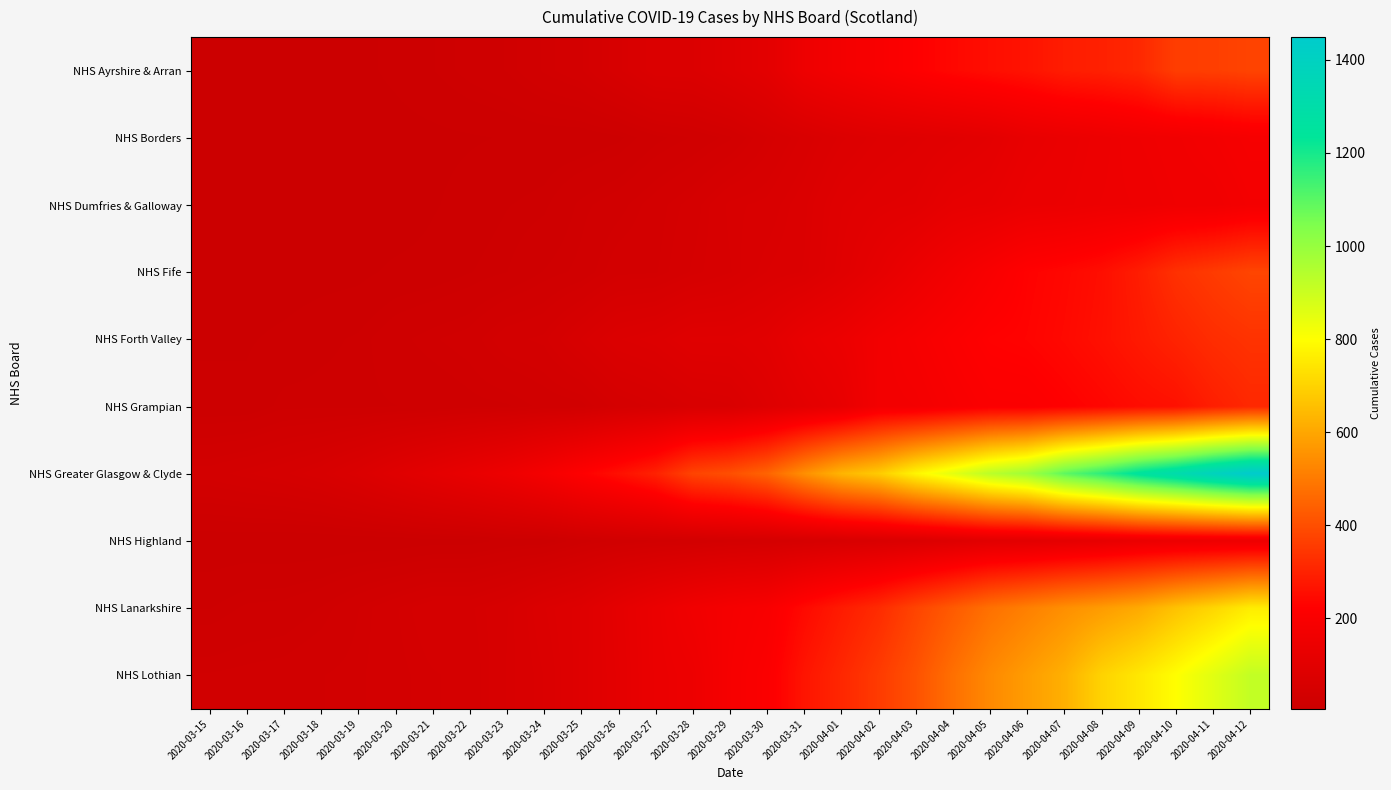

What is the minimum value shown in the chart?

5